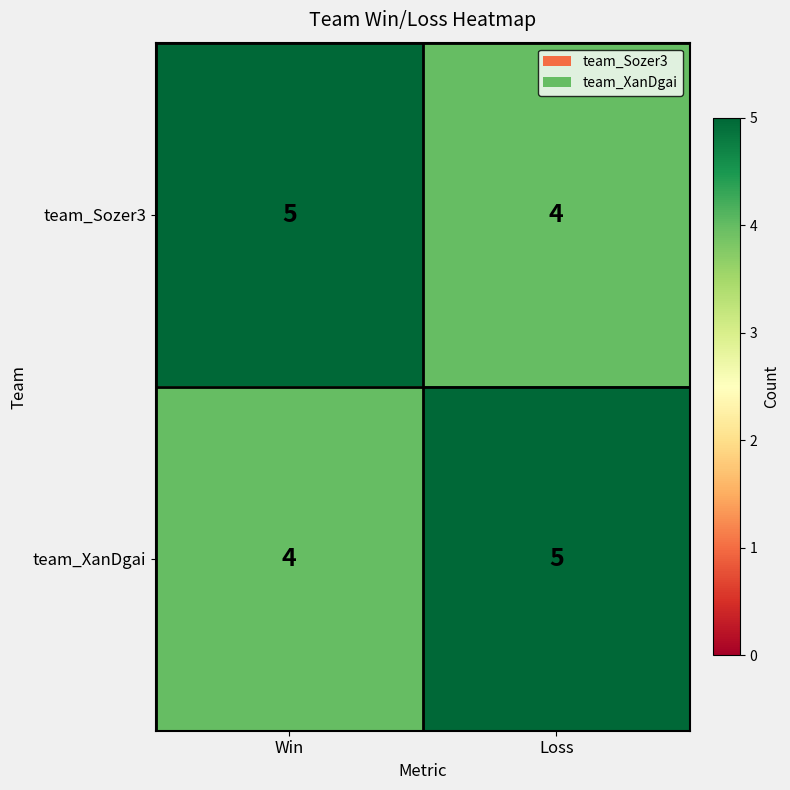

Is the value of team_Sozer3 at Loss greater than the value of team_XanDgai at Loss?

No